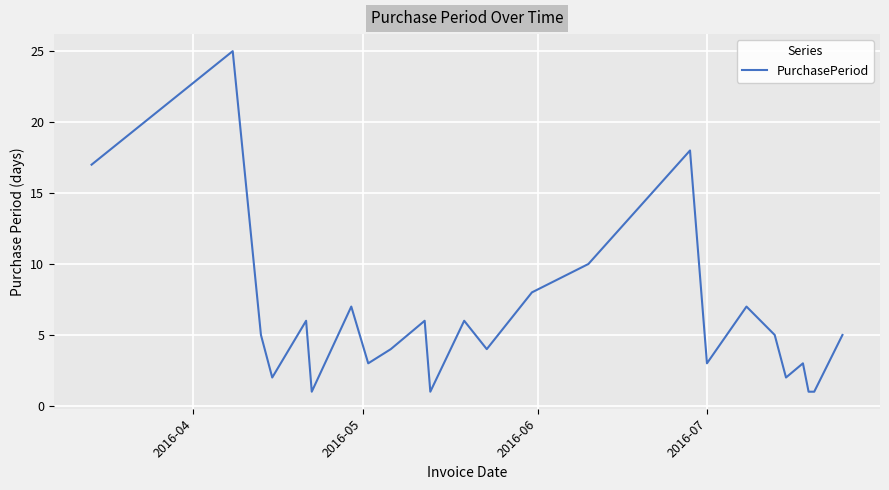

What is the maximum value shown in the chart?

25